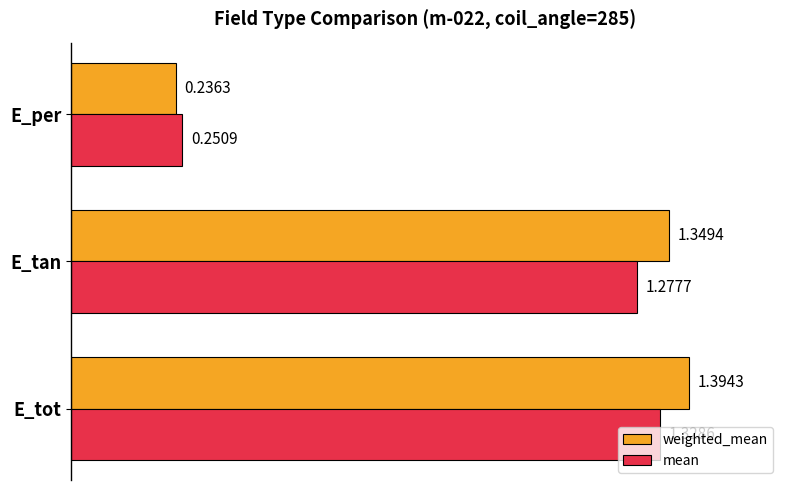

Count the weighted_mean values in the range 0 to 1.

1